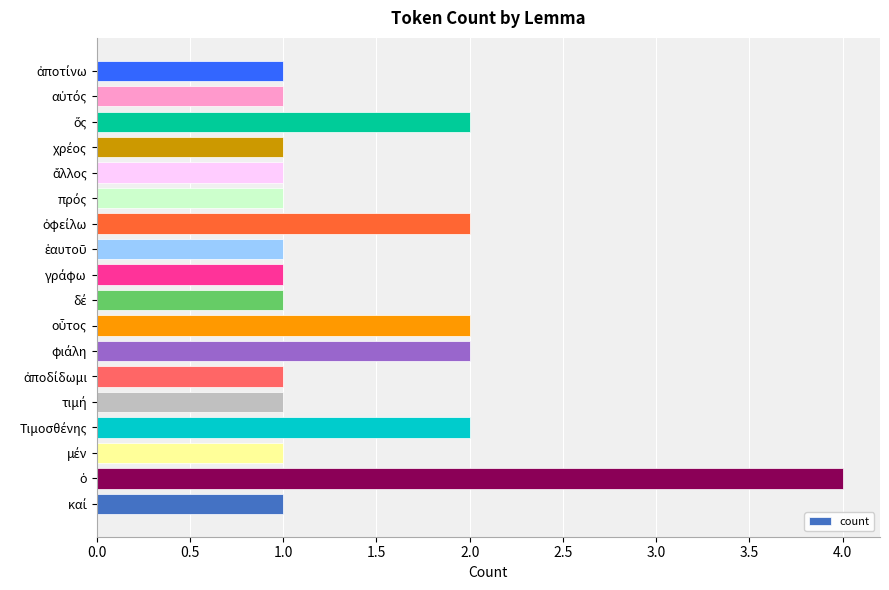

What is the difference between the maximum and minimum values?

3